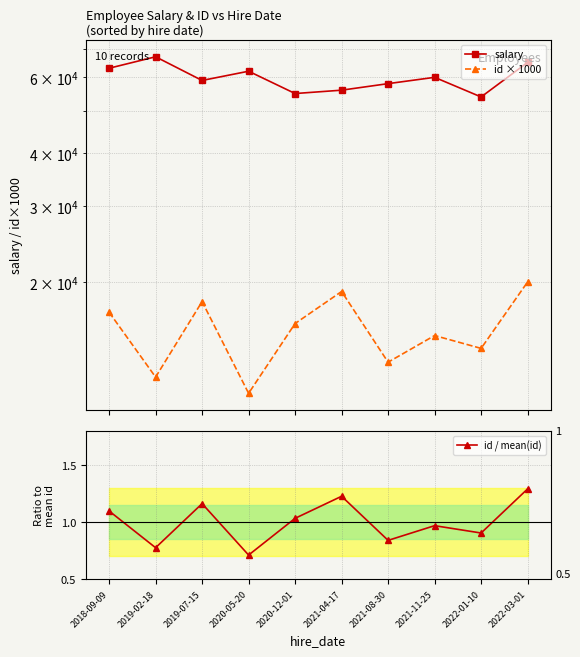

What is the highest value of the id / mean(id) series?

1.3